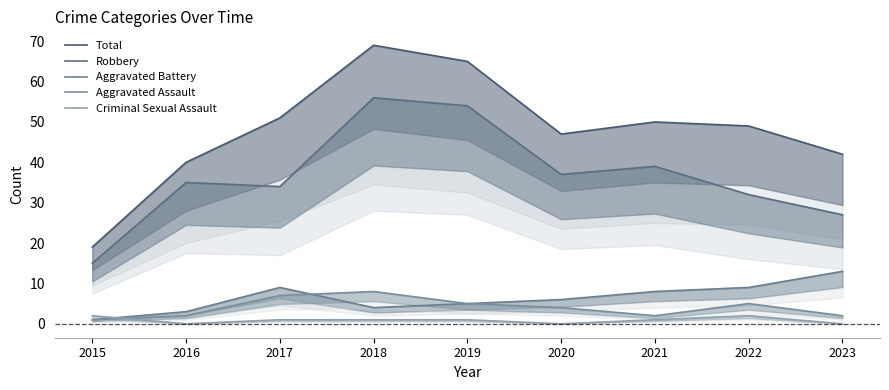

At 2023, list the series in order from largest to smallest.

Total, Robbery, Aggravated Battery, Aggravated Assault, Criminal Sexual Assault